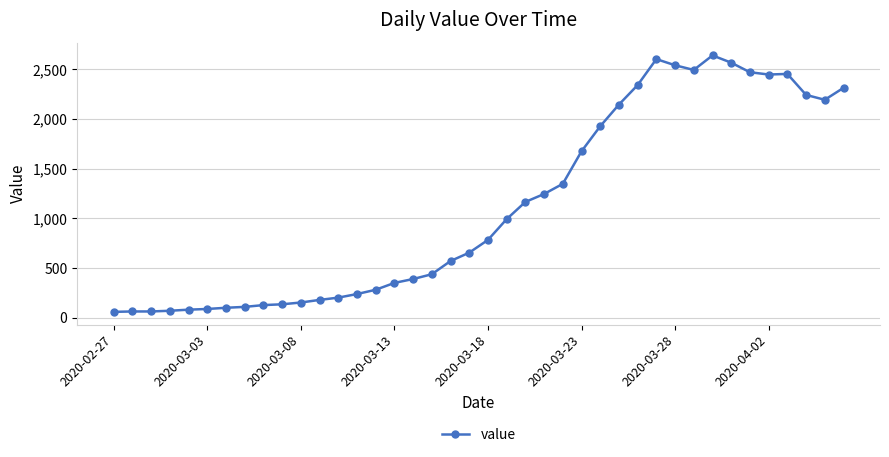

What is the value of the 30th point from the left?

2602